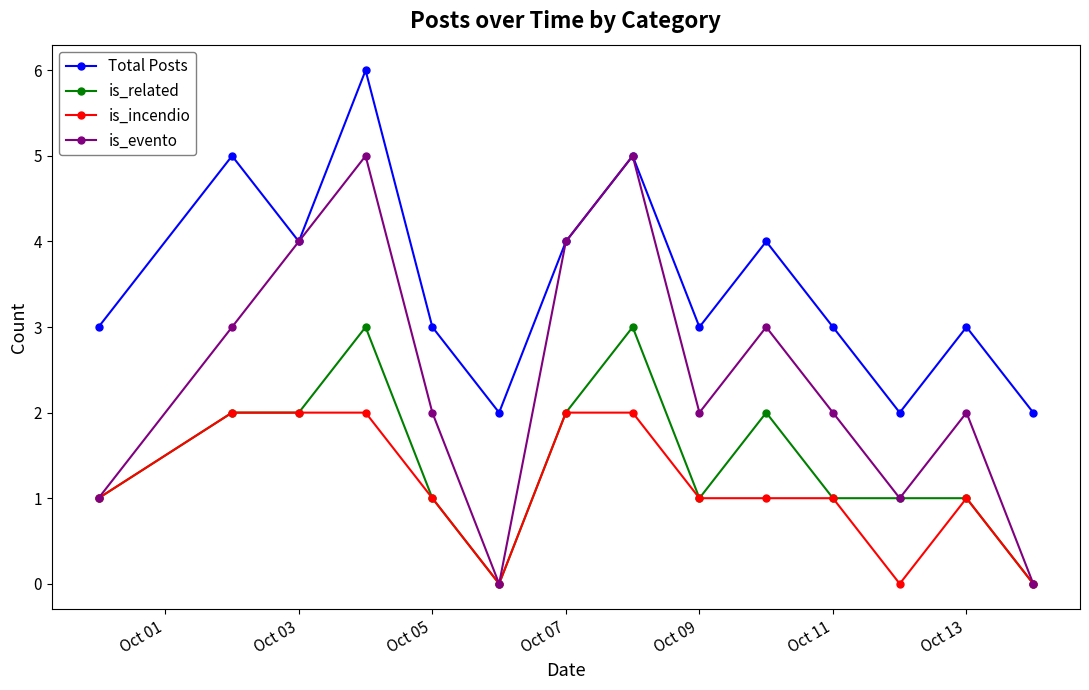

What is the value of the is_incendio point at the 2nd from the left?

2